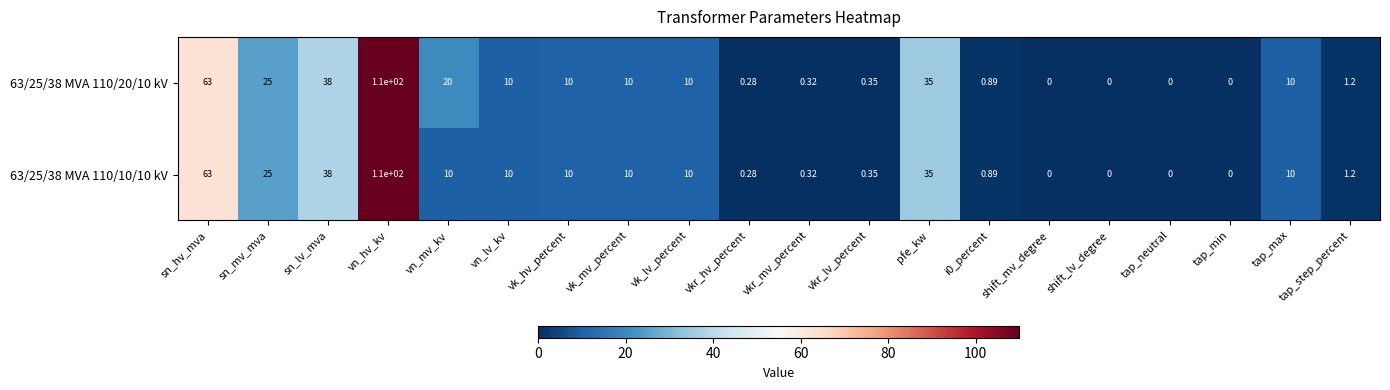

Is the value of 63/25/38 MVA 110/20/10 kV at i0_percent greater than the value of 63/25/38 MVA 110/10/10 kV at vk_mv_percent?

No